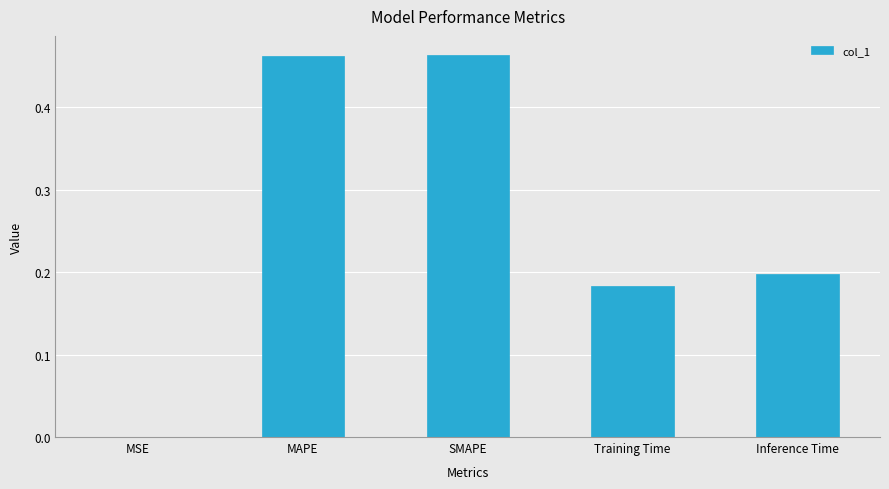

What is the change in value from SMAPE to Training Time?

-0.3